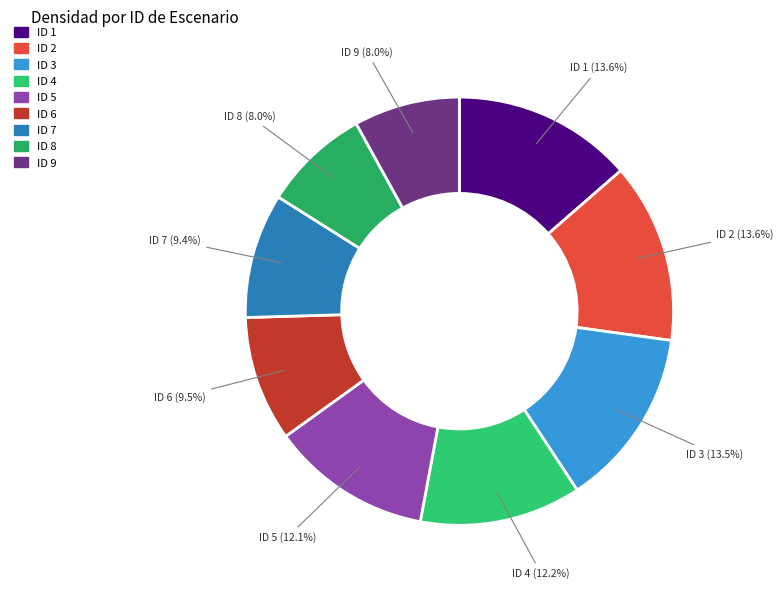

How many segments does this pie chart have?

9